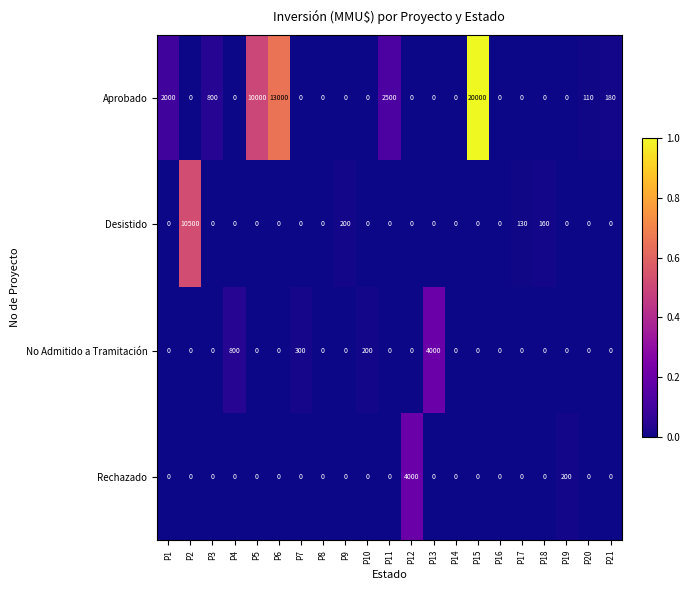

True or false: Aprobado has a value of 10000 at P5.

True